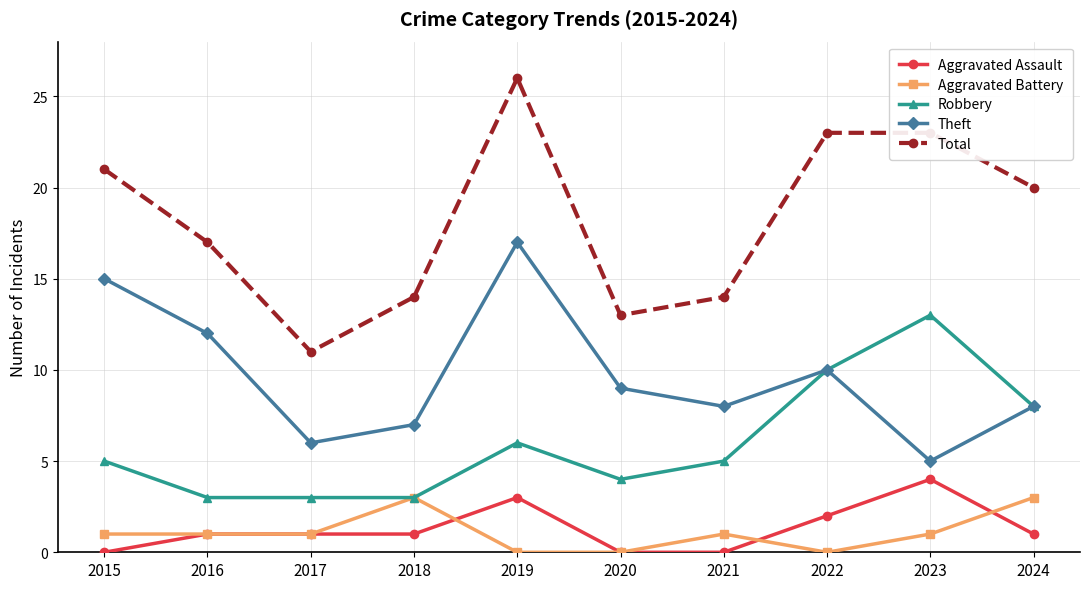

How many distinct data groups are displayed?

5